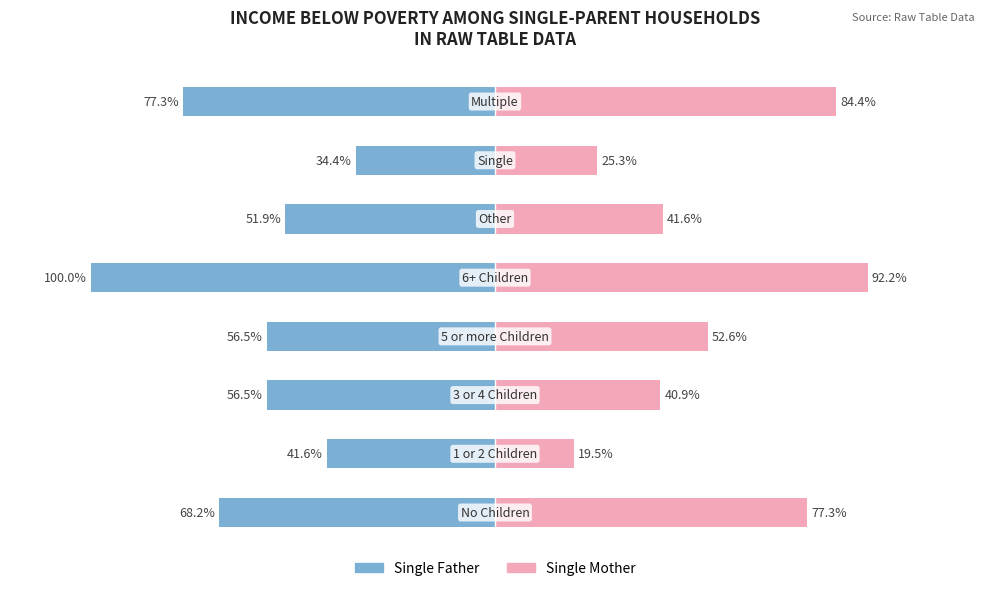

The value of Single Father at 3 is -56.5. True or false?

True